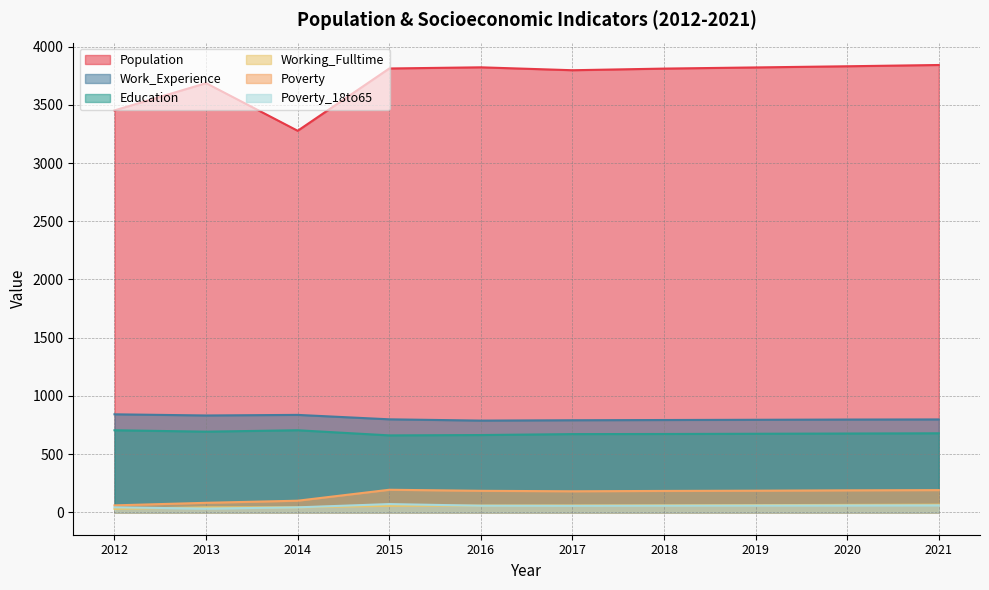

What is the average value of the Population series?

3715